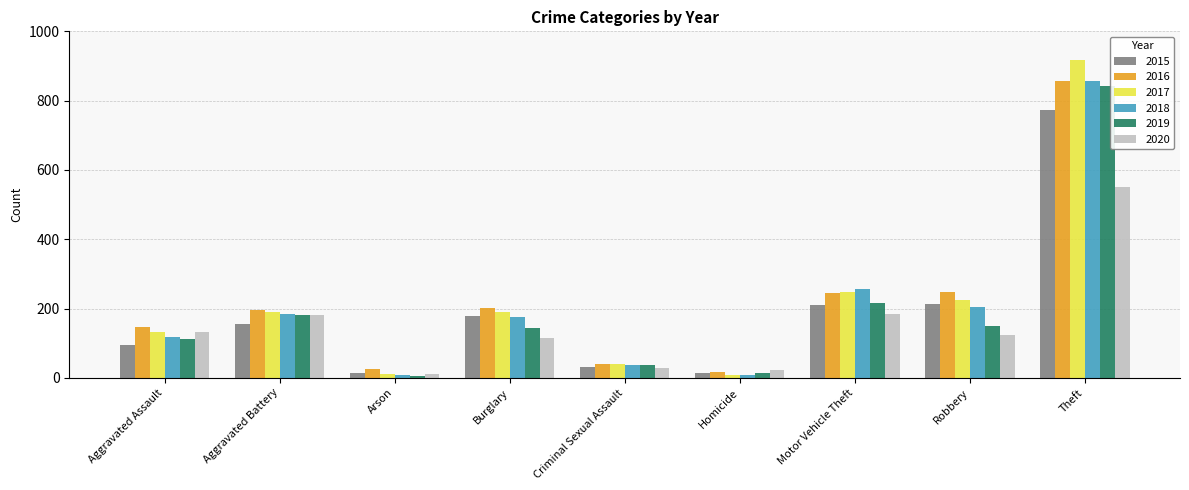

What is the difference between the highest and lowest values at Aggravated Battery?

42